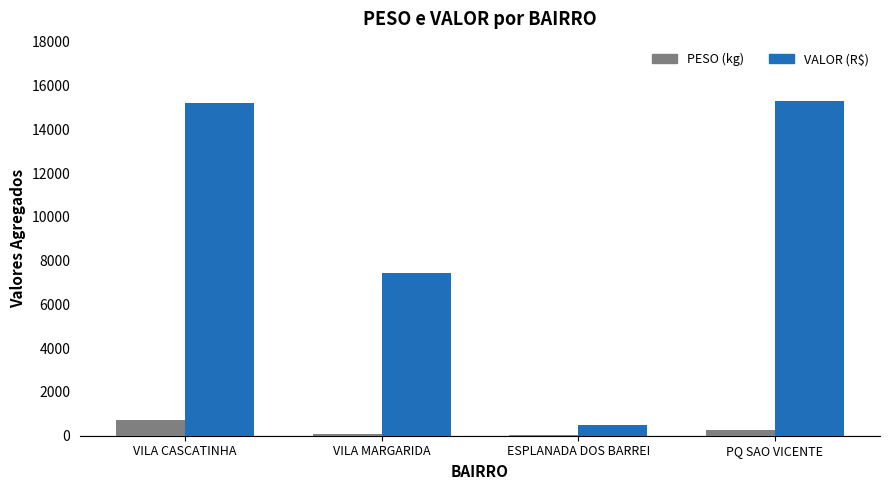

Is it true that PESO (kg) equals 734.6 at VILA CASCATINHA?

True